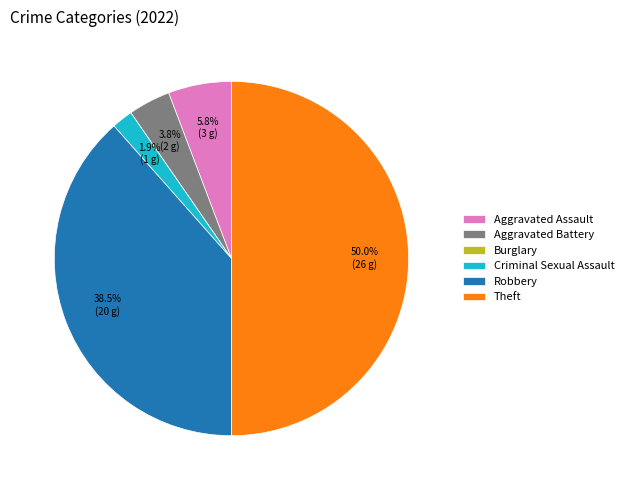

How much of the chart is everything except Theft?

50.0%